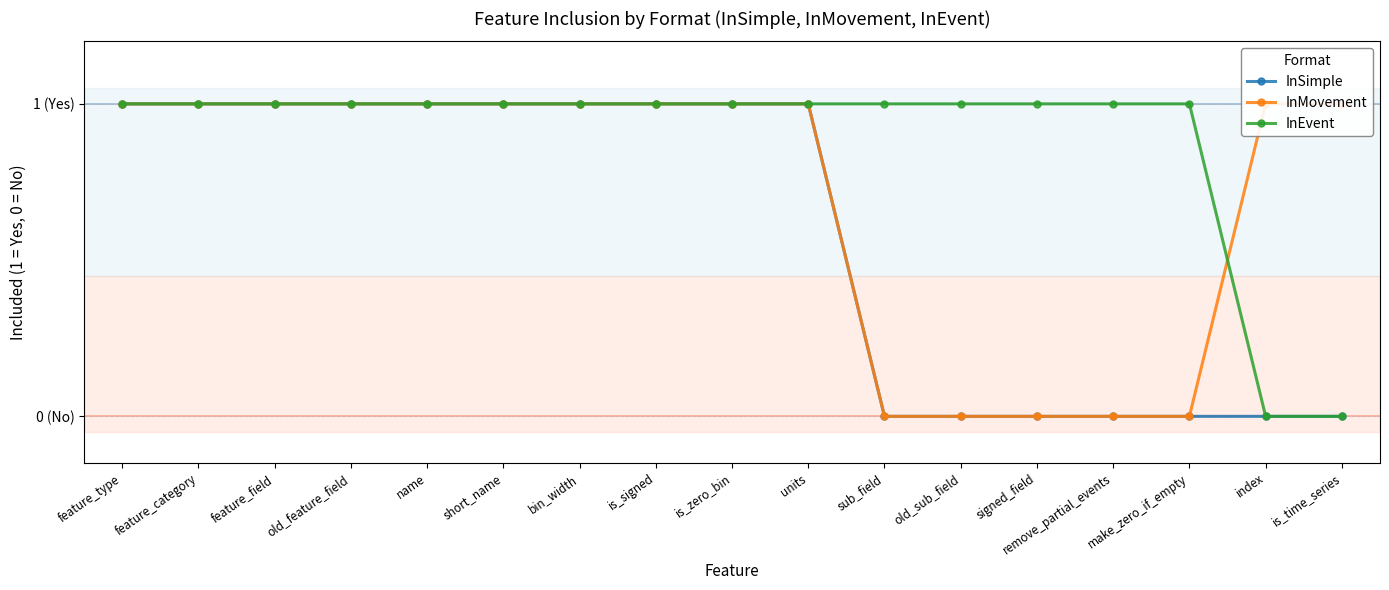

What is the label of the 15th point from the right?

feature_field